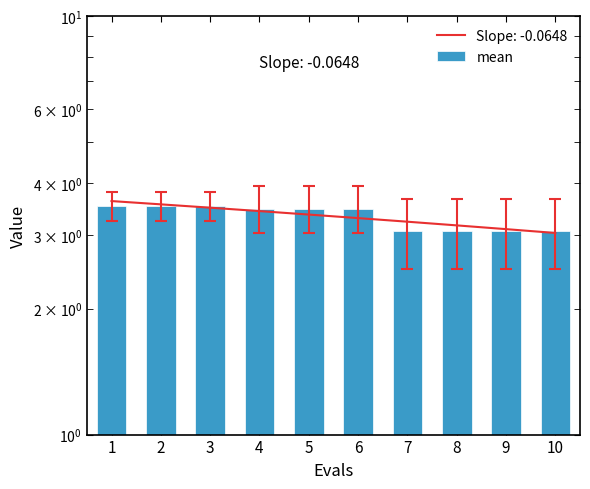

How many distinct data groups are displayed?

1